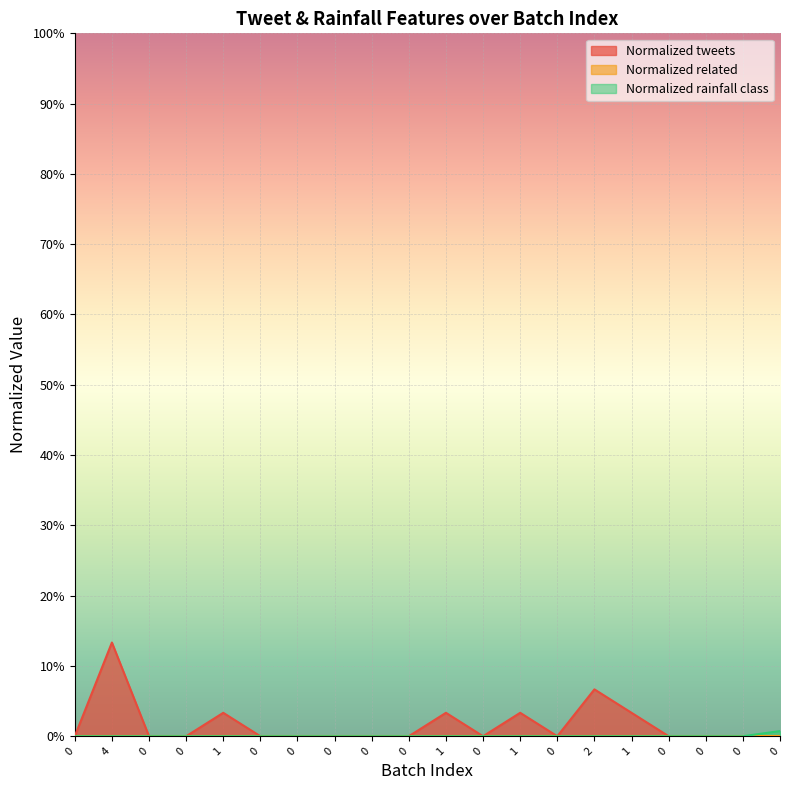

The value of Normalized rainfall class at 0 is 0.0. True or false?

True